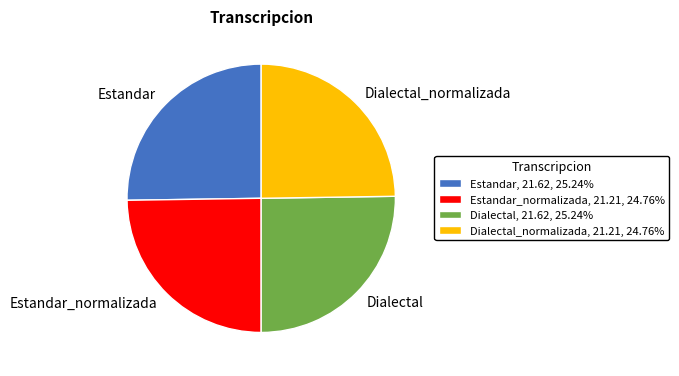

Does Estandar_normalizada, 21.21, 24.76% account for over 50% of the chart?

No